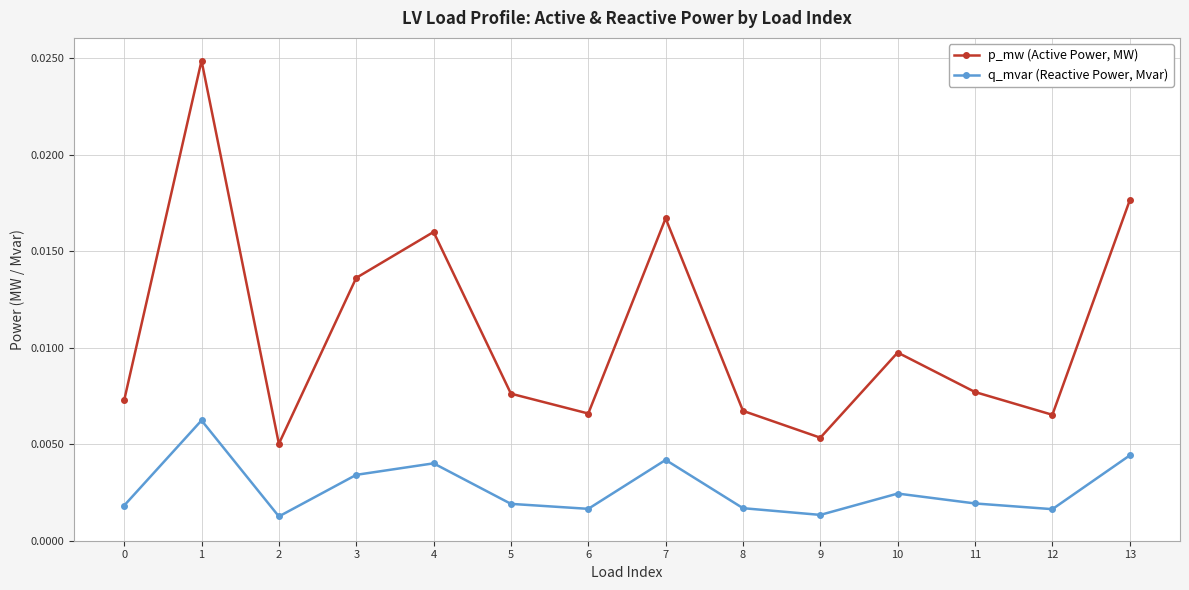

How many lines are shown in the chart?

2